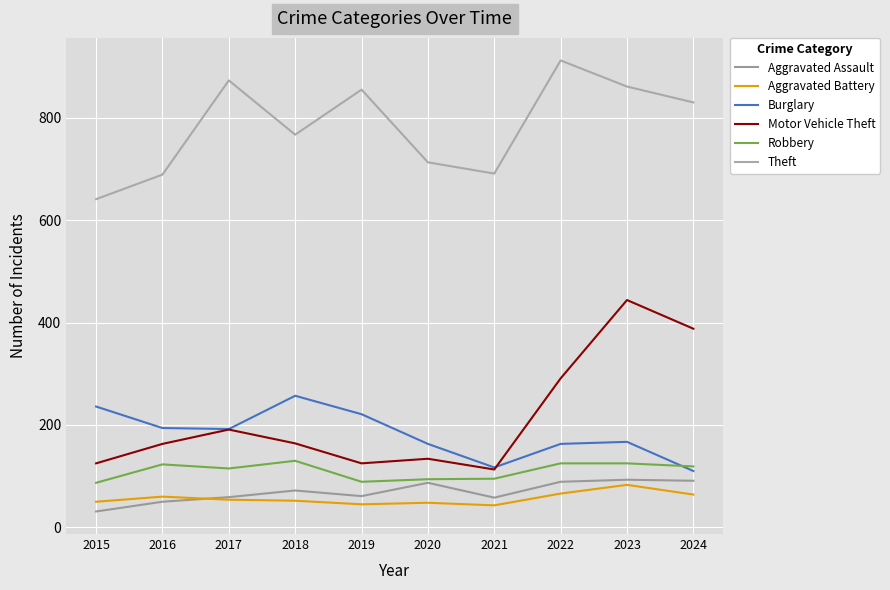

Which category has the lowest value in the Robbery series?

2015